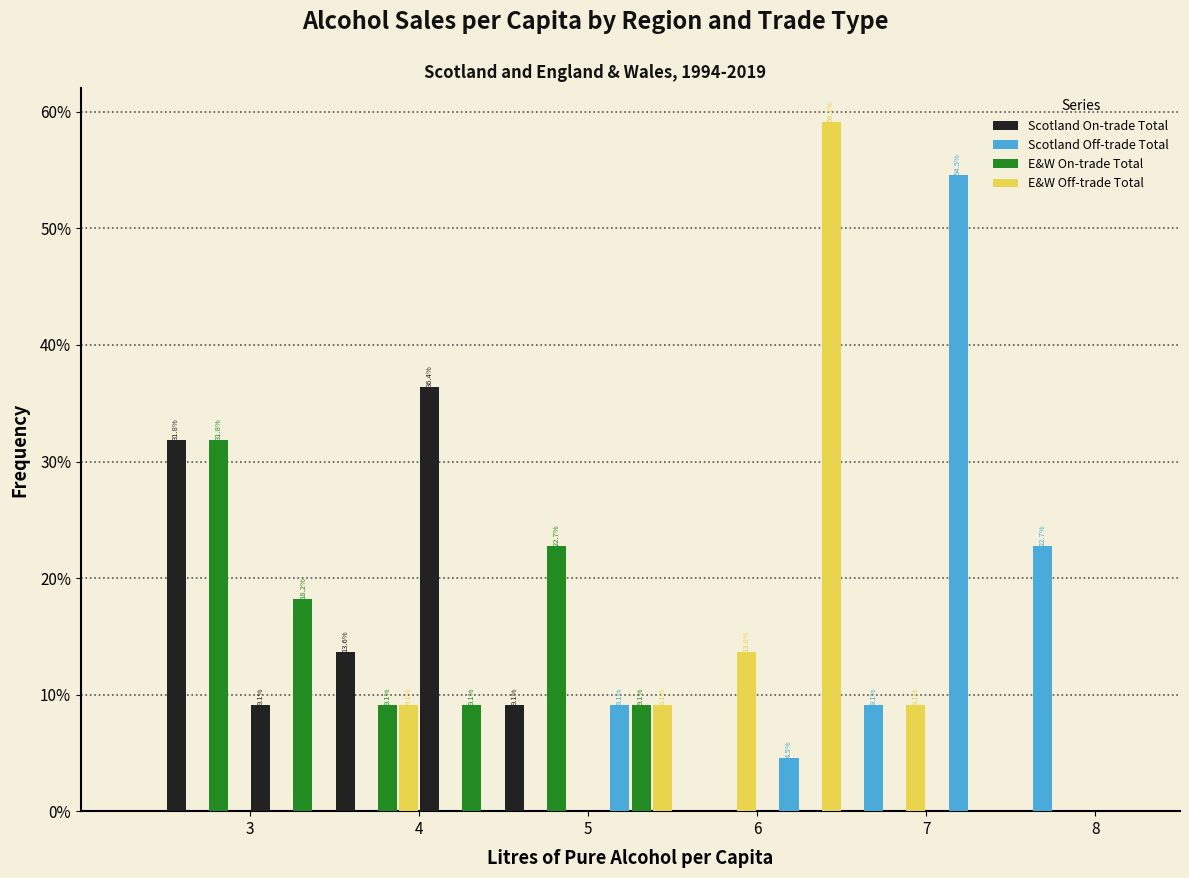

In the Scotland Off-trade Total series, which range on the x-axis has the tallest bar?

7.0 to 7.5